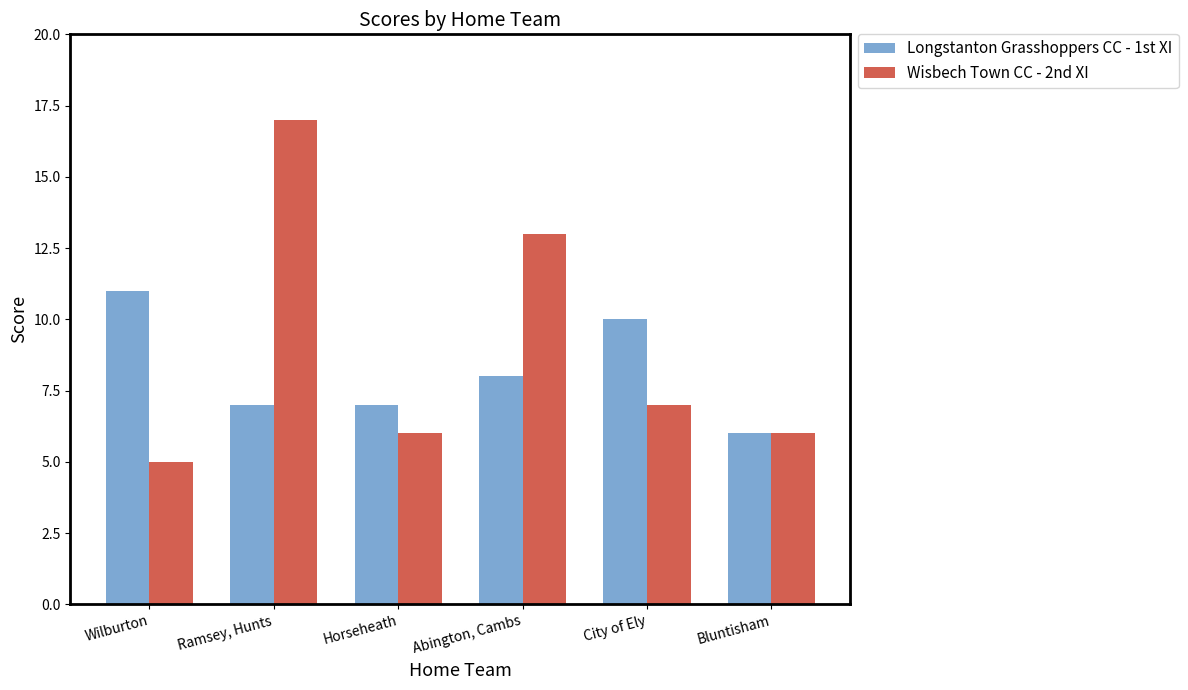

Which series changed the most between Wilburton and Abington, Cambs?

Wisbech Town CC - 2nd XI